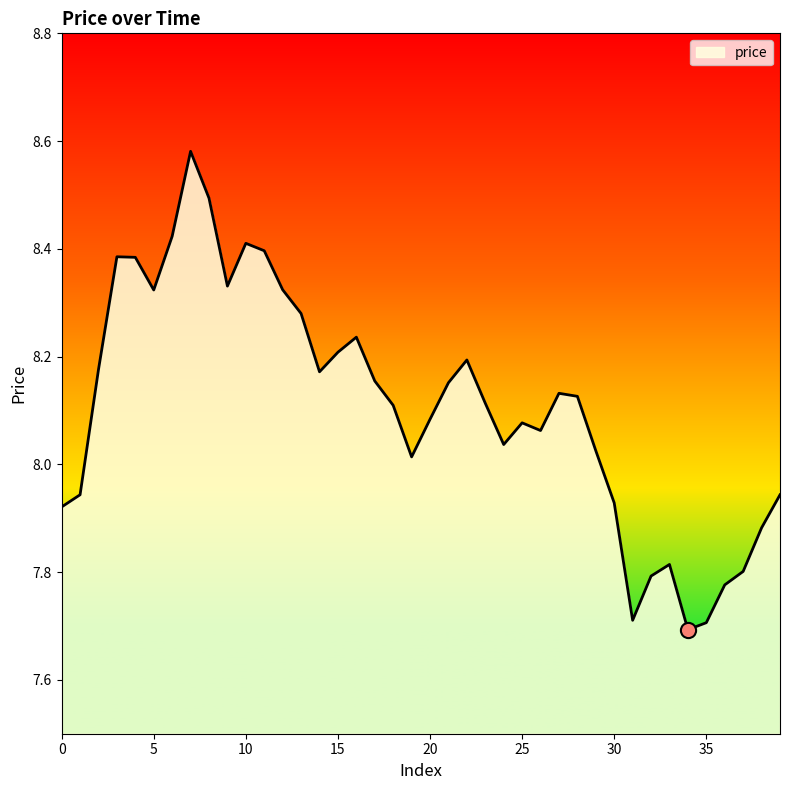

What is the smallest value displayed?

7.7